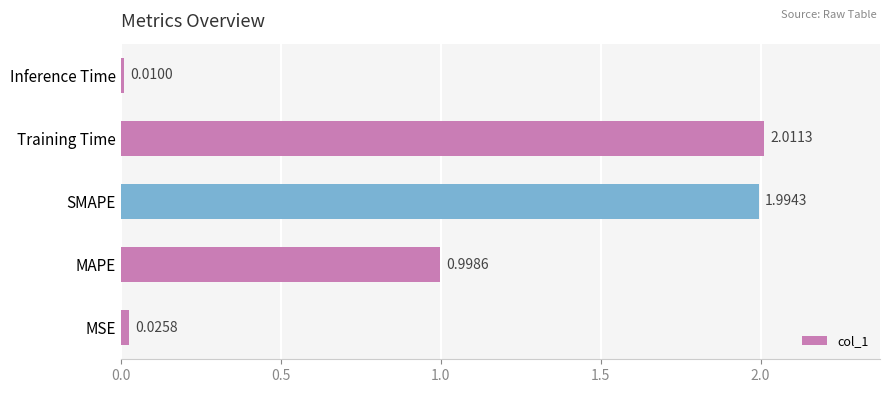

Rank the categories by value from lowest to highest.

Inference Time, MSE, MAPE, SMAPE, Training Time